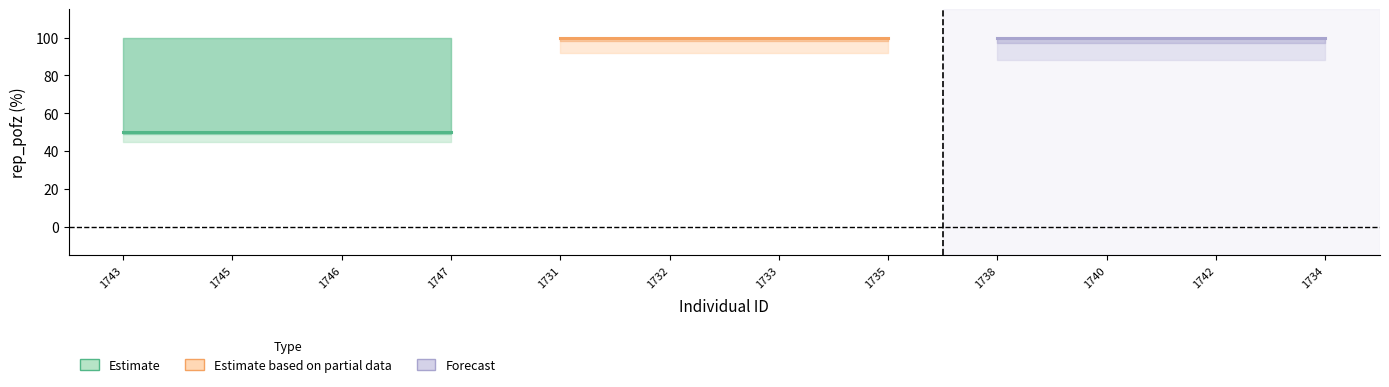

Reading left to right, list all the values displayed in this chart.

Estimate: 50.0	50.0	50.0	50.0
Estimate based on partial data: 100.0	100.0	100.0	100.0
Forecast: 100.0	100.0	100.0	100.0